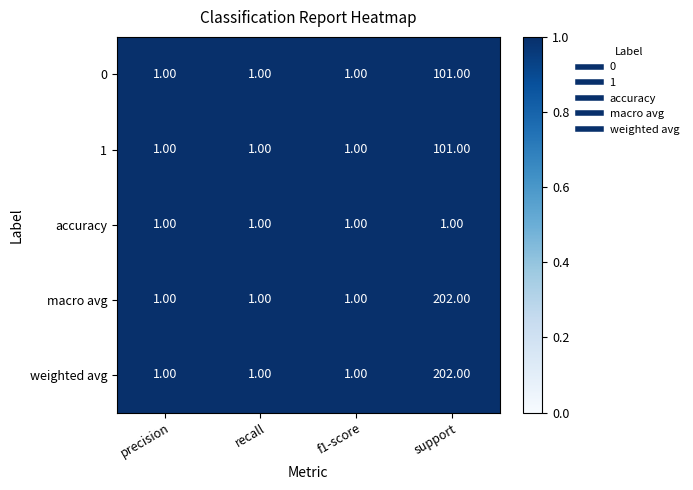

Which category has the highest value in the 1 series?

support